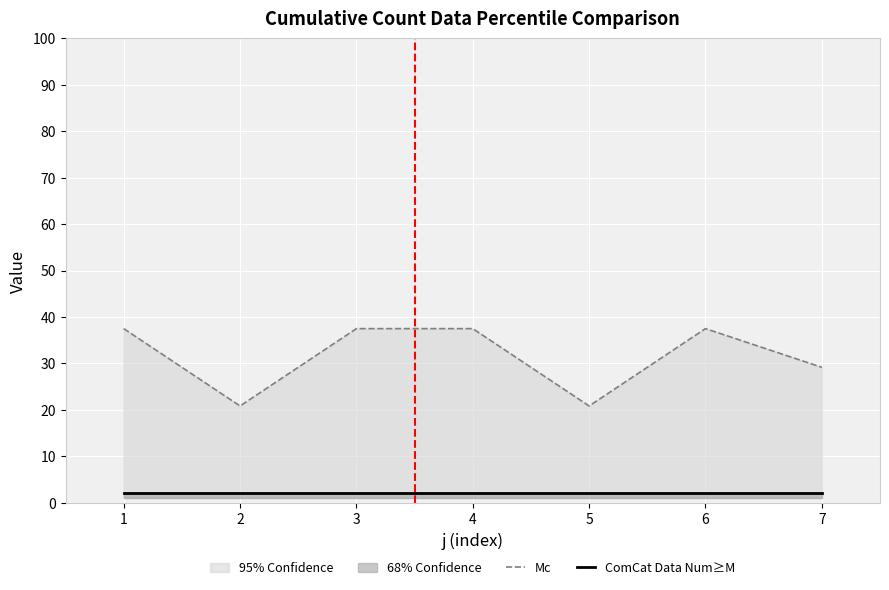

Where is the first local minimum for Mc?

2